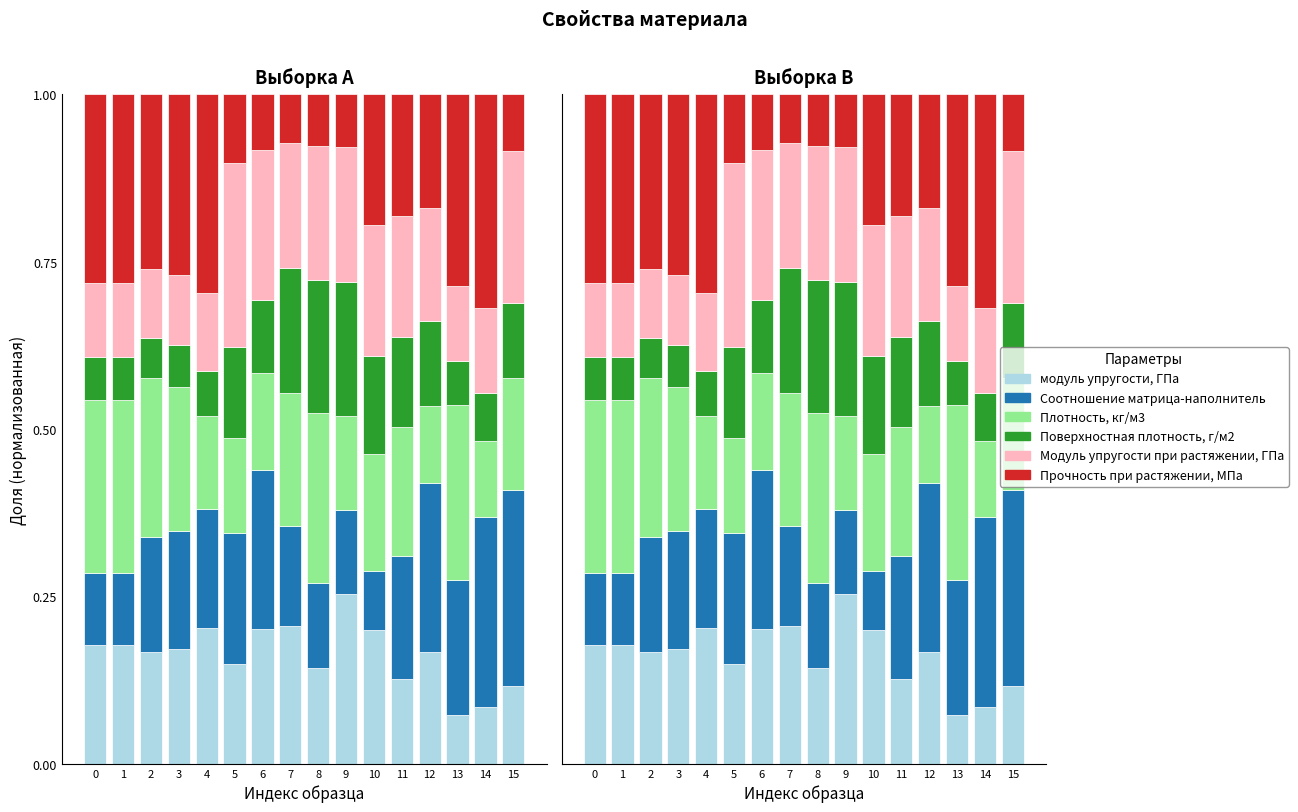

Reading left to right, what are all the values shown in this chart?

модуль упругости, ГПа: 0=0.2	1=0.2	2=0.2	3=0.2	4=0.2	5=0.1	6=0.2	7=0.2	8=0.1	9=0.3	10=0.2	11=0.1	12=0.2	13=0.1	14=0.1	15=0.1
Соотношение матрица-наполнитель: 0=0.1	1=0.1	2=0.2	3=0.2	4=0.2	5=0.2	6=0.2	7=0.1	8=0.1	9=0.1	10=0.1	11=0.2	12=0.3	13=0.2	14=0.3	15=0.3
Плотность, кг/м3: 0=0.3	1=0.3	2=0.2	3=0.2	4=0.1	5=0.1	6=0.1	7=0.2	8=0.3	9=0.1	10=0.2	11=0.2	12=0.1	13=0.3	14=0.1	15=0.2
Поверхностная плотность, г/м2: 0=0.1	1=0.1	2=0.1	3=0.1	4=0.1	5=0.1	6=0.1	7=0.2	8=0.2	9=0.2	10=0.1	11=0.1	12=0.1	13=0.1	14=0.1	15=0.1
Модуль упругости при растяжении, ГПа: 0=0.1	1=0.1	2=0.1	3=0.1	4=0.1	5=0.3	6=0.2	7=0.2	8=0.2	9=0.2	10=0.2	11=0.2	12=0.2	13=0.1	14=0.1	15=0.2
Прочность при растяжении, МПа: 0=0.3	1=0.3	2=0.3	3=0.3	4=0.3	5=0.1	6=0.1	7=0.1	8=0.1	9=0.1	10=0.2	11=0.2	12=0.2	13=0.3	14=0.3	15=0.1